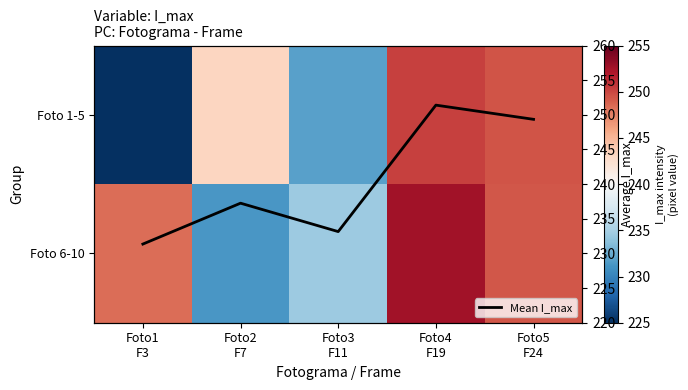

What is the smallest value displayed?

214.3